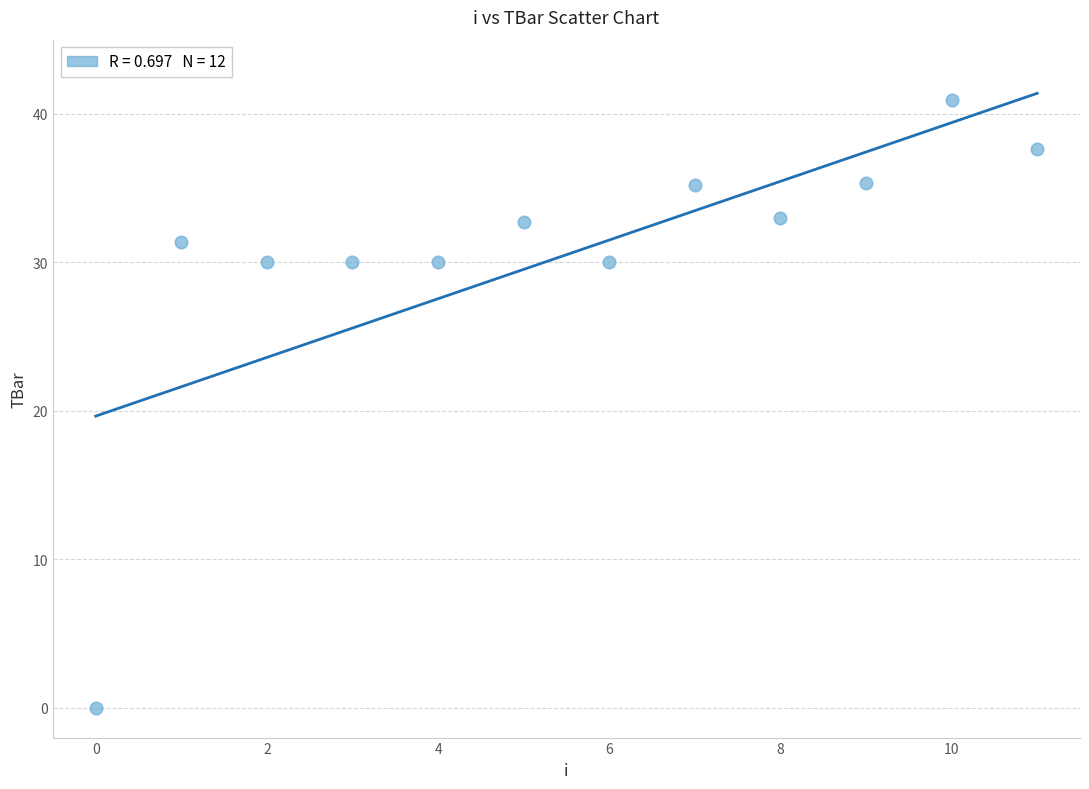

What is the range of Y values (max minus min)?

40.9